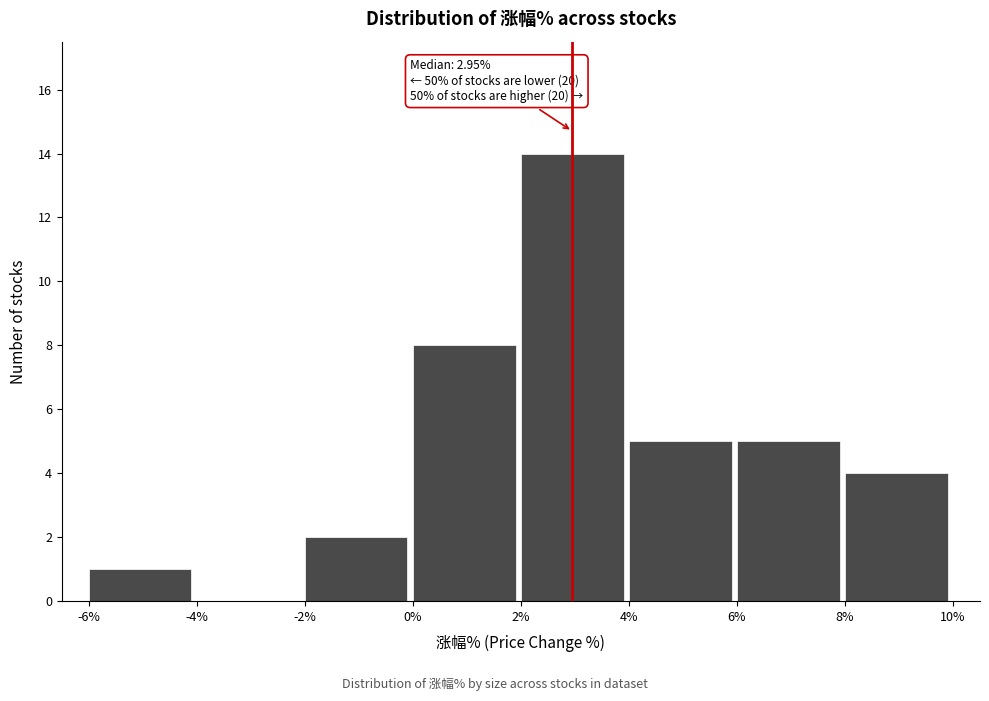

Which range on the x-axis has the tallest bar?

2% to 4%